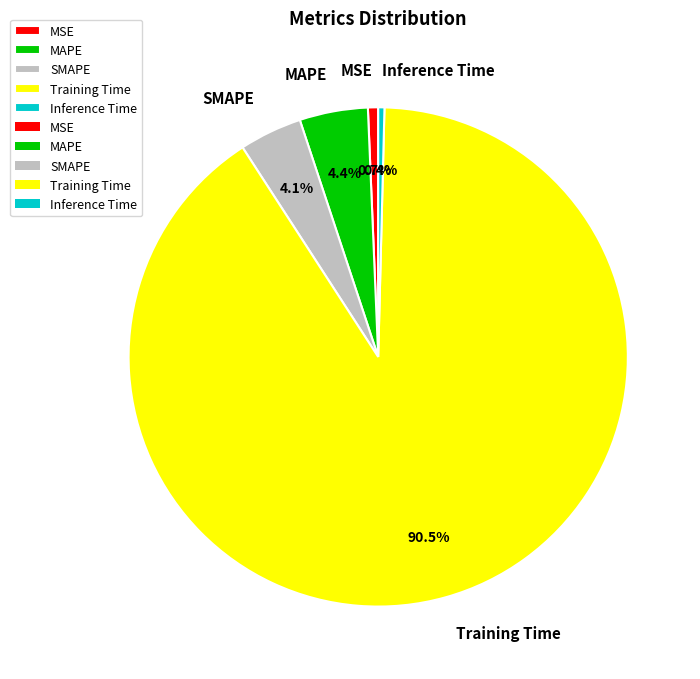

How many slices are in this pie chart?

5